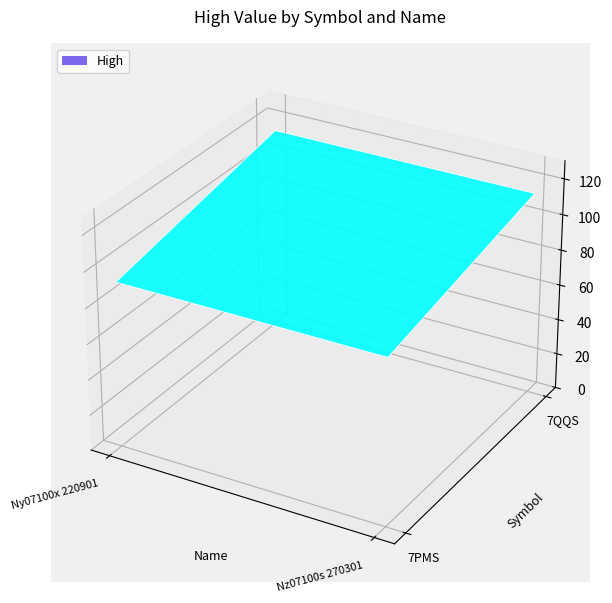

List the series in order of their overall mean, lowest first.

7PMS, 7QQS